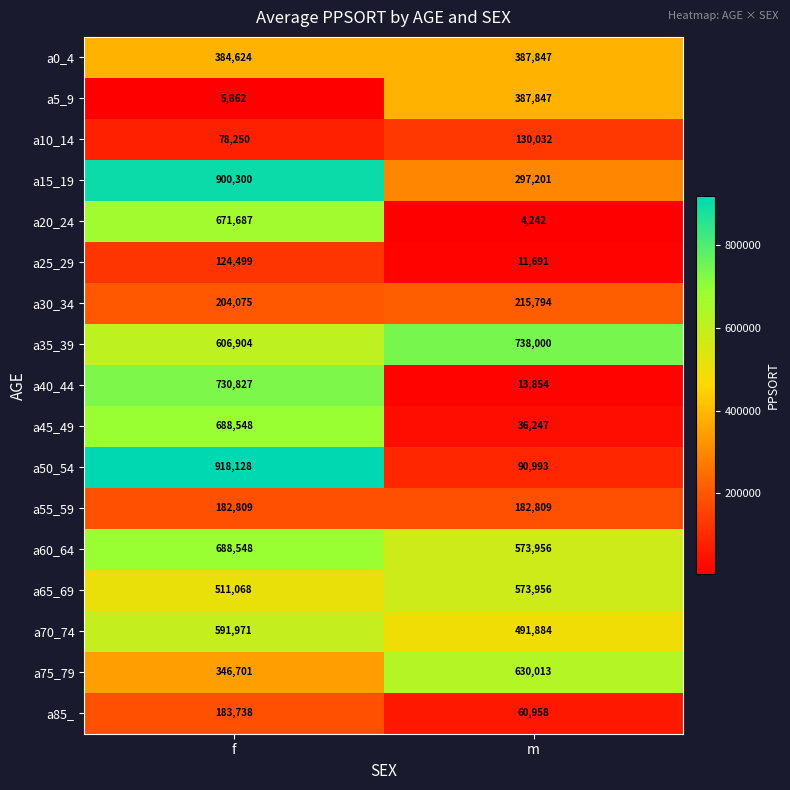

Which series has the largest total across all categories?

a35_39